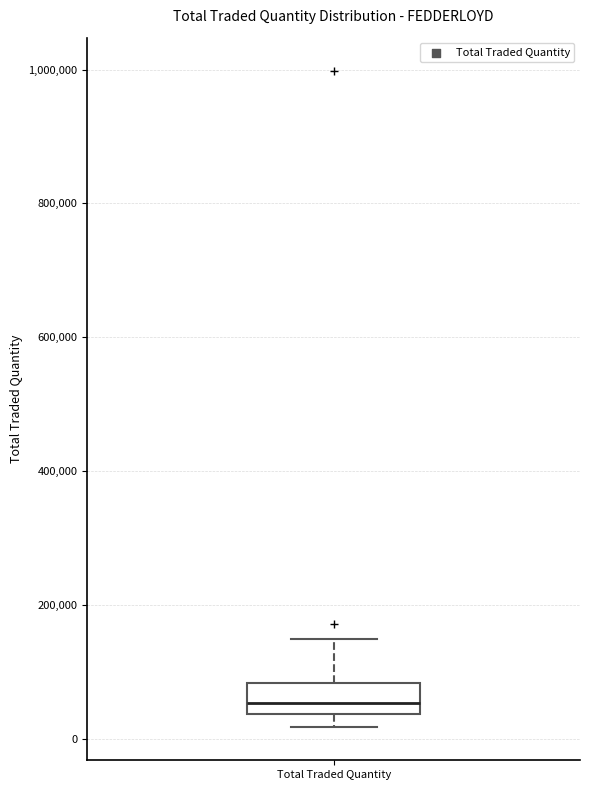

Where does the upper whisker of the box for Total Traded Quantity end on the y-axis? The values are not printed on the chart, so give them approximately, as read against the axis.

140000